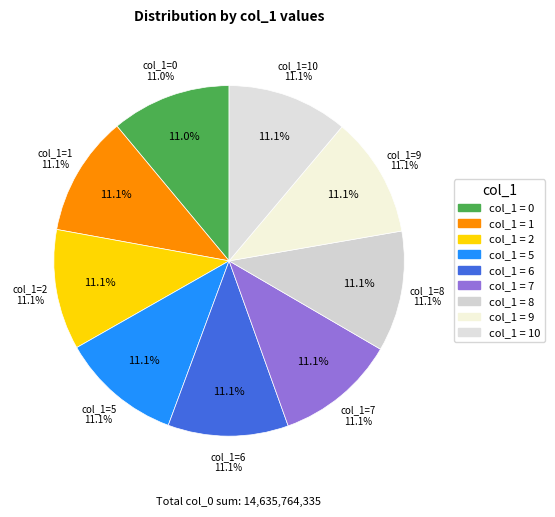

Which has a higher value, 1 or 9?

9